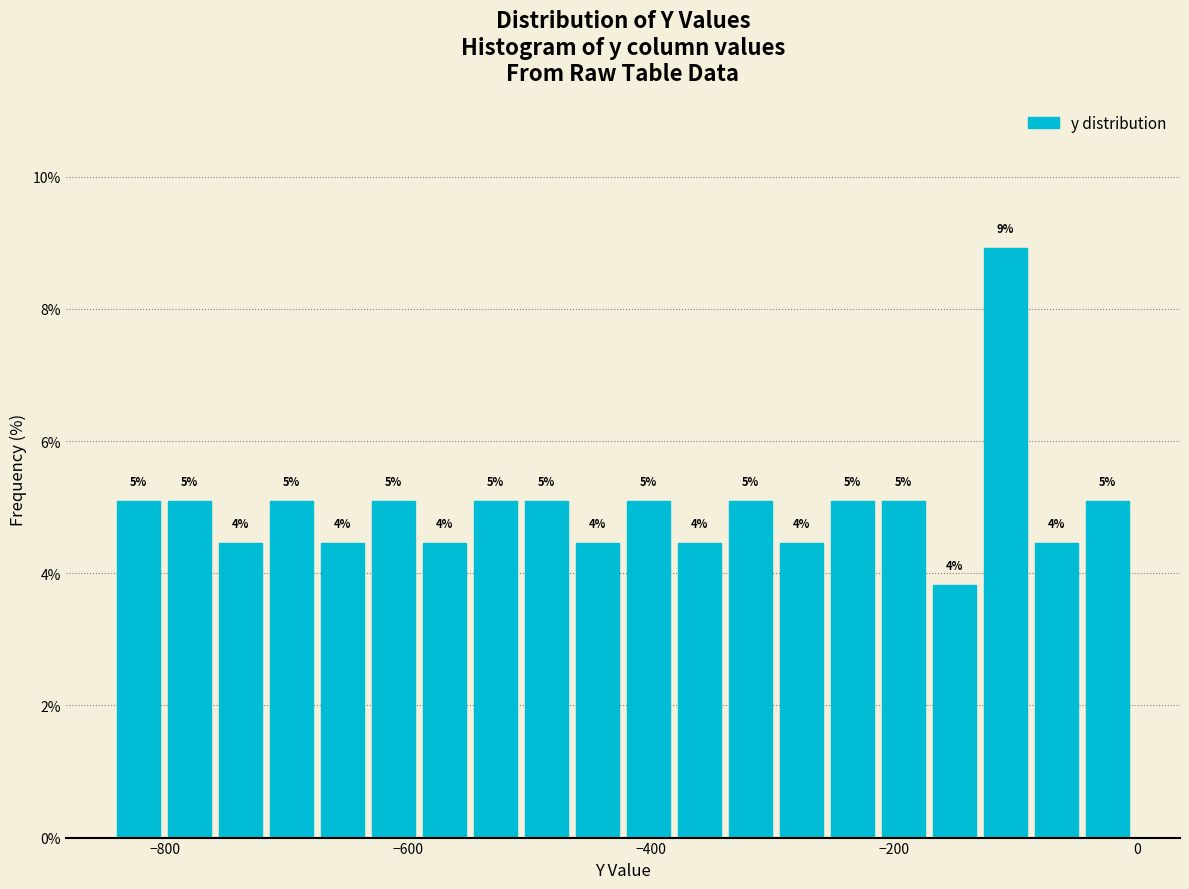

Around what value on the x-axis is the tallest bar? Give the approximate position of its centre, as read against the axis.

-100